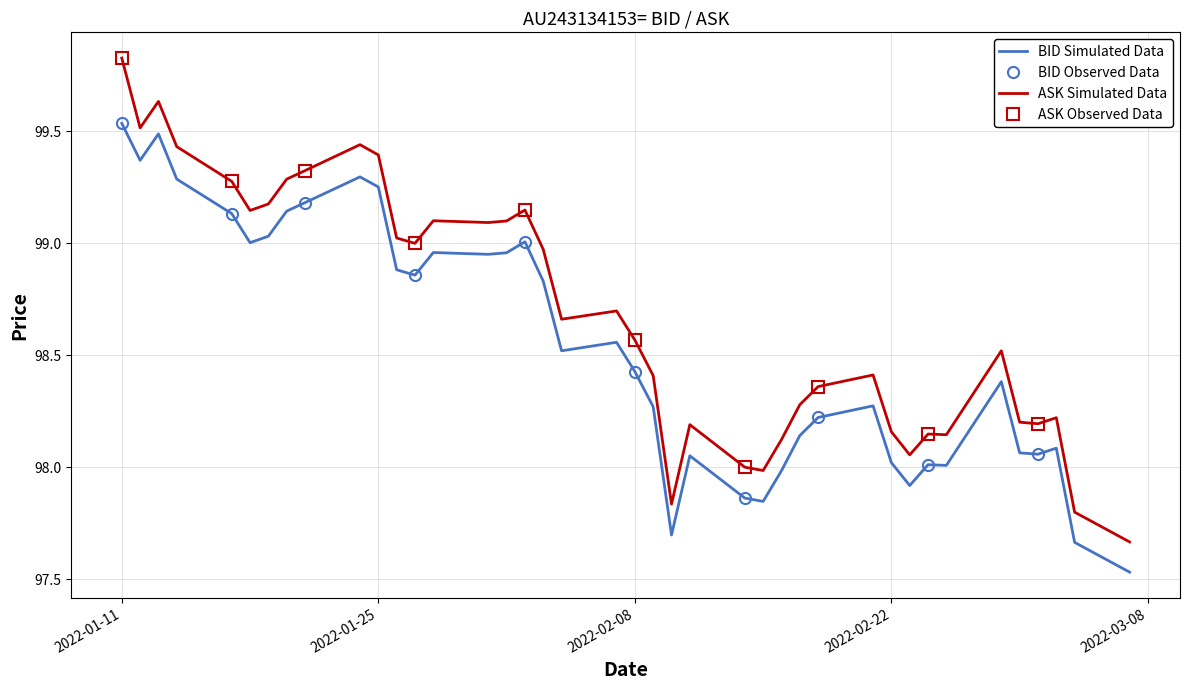

At which label does BID reach its peak?

2022-01-11